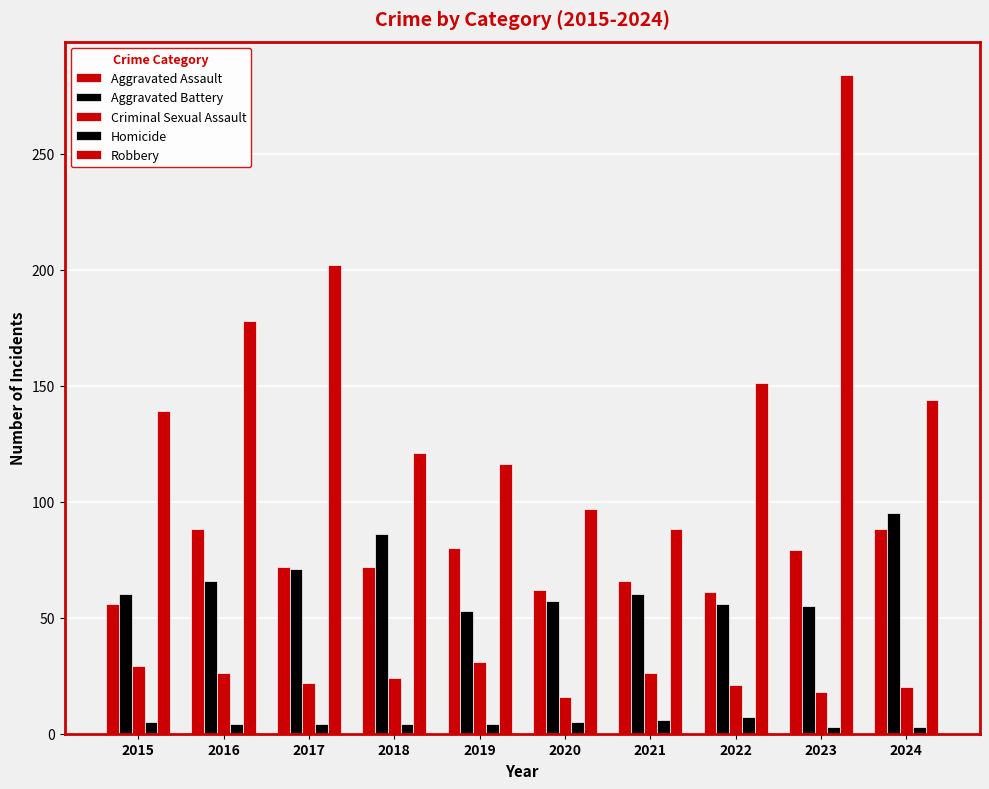

Which category has the lowest value in the Criminal Sexual Assault series?

2020